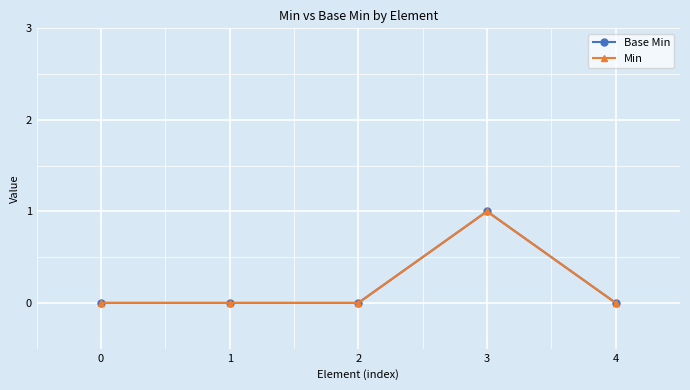

At how many categories does at least one series exceed 0?

1